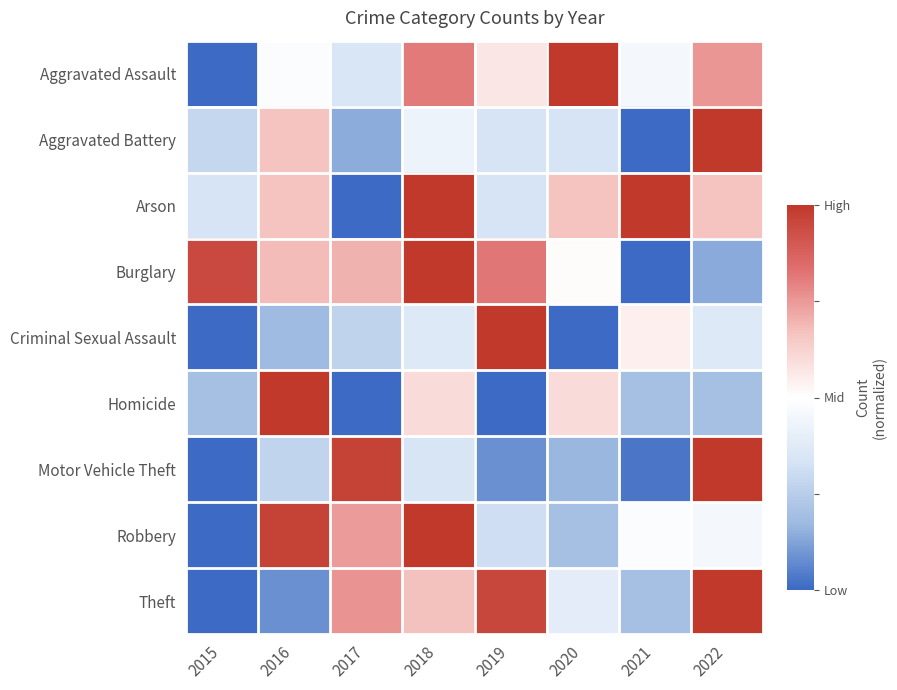

Reading right to left, transcribe all the data shown in this chart.

Aggravated Assault: 2022=0.5	2021=-0.1	2020=1.0	2019=0.1	2018=0.6	2017=-0.3	2016=-0.0	2015=-1.0
Aggravated Battery: 2022=1.0	2021=-1.0	2020=-0.3	2019=-0.3	2018=-0.1	2017=-0.7	2016=0.3	2015=-0.4
Arson: 2022=0.3	2021=1.0	2020=0.3	2019=-0.3	2018=1.0	2017=-1.0	2016=0.3	2015=-0.3
Burglary: 2022=-0.7	2021=-1.0	2020=0.0	2019=0.6	2018=1.0	2017=0.4	2016=0.4	2015=0.9
Criminal Sexual Assault: 2022=-0.3	2021=0.1	2020=-1.0	2019=1.0	2018=-0.3	2017=-0.5	2016=-0.6	2015=-1.0
Homicide: 2022=-0.6	2021=-0.6	2020=0.2	2019=-1.0	2018=0.2	2017=-1.0	2016=1.0	2015=-0.6
Motor Vehicle Theft: 2022=1.0	2021=-0.9	2020=-0.7	2019=-0.8	2018=-0.3	2017=0.9	2016=-0.5	2015=-1.0
Robbery: 2022=-0.1	2021=-0.0	2020=-0.6	2019=-0.4	2018=1.0	2017=0.5	2016=0.9	2015=-1.0
Theft: 2022=1.0	2021=-0.6	2020=-0.2	2019=0.9	2018=0.3	2017=0.5	2016=-0.8	2015=-1.0